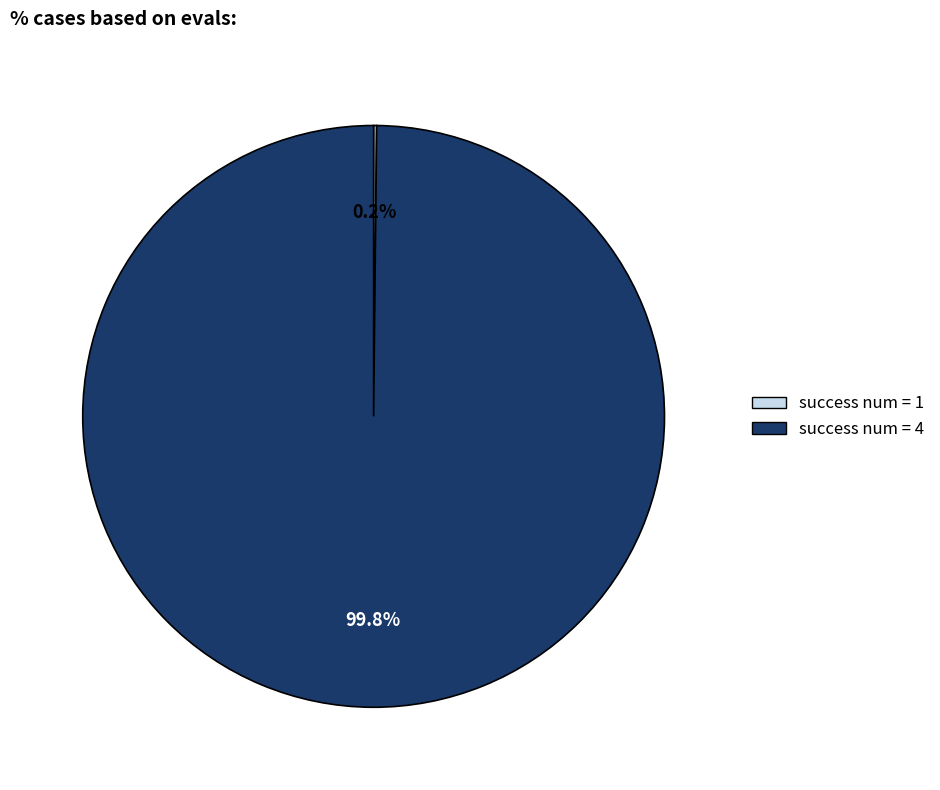

Does any single category account for the majority?

Yes